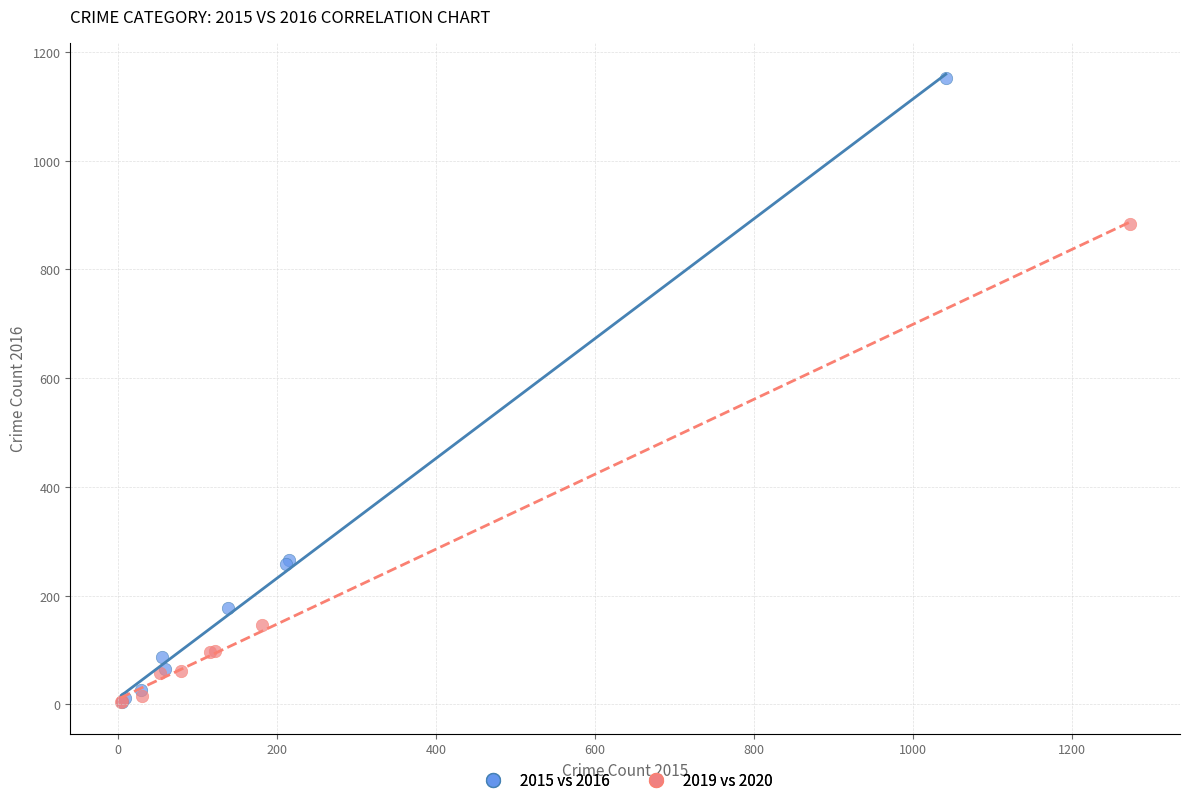

Which series has the widest spread of Y values?

2015 vs 2016